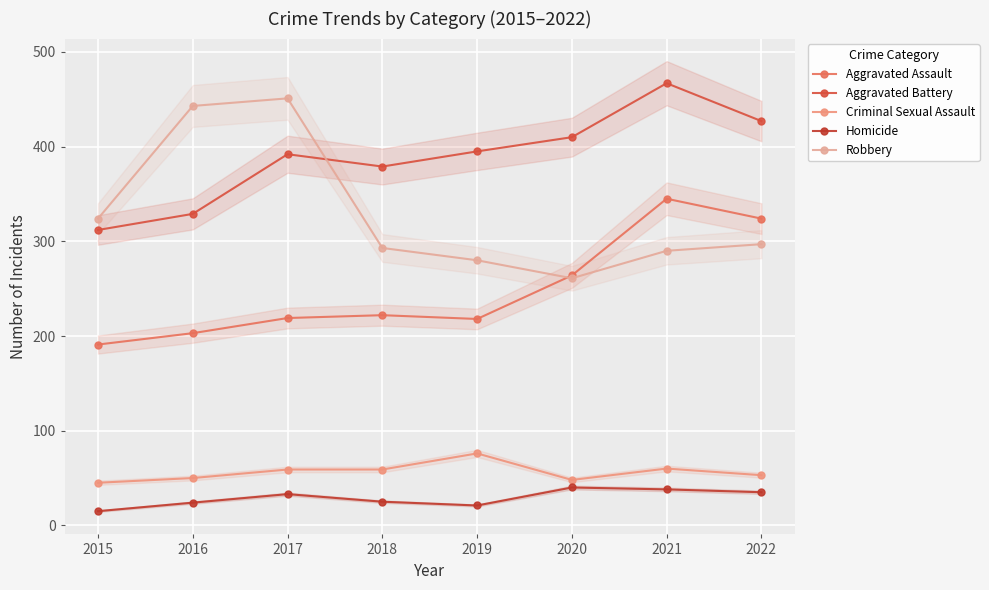

The Criminal Sexual Assault series shows 59 at 2017. True or false?

True